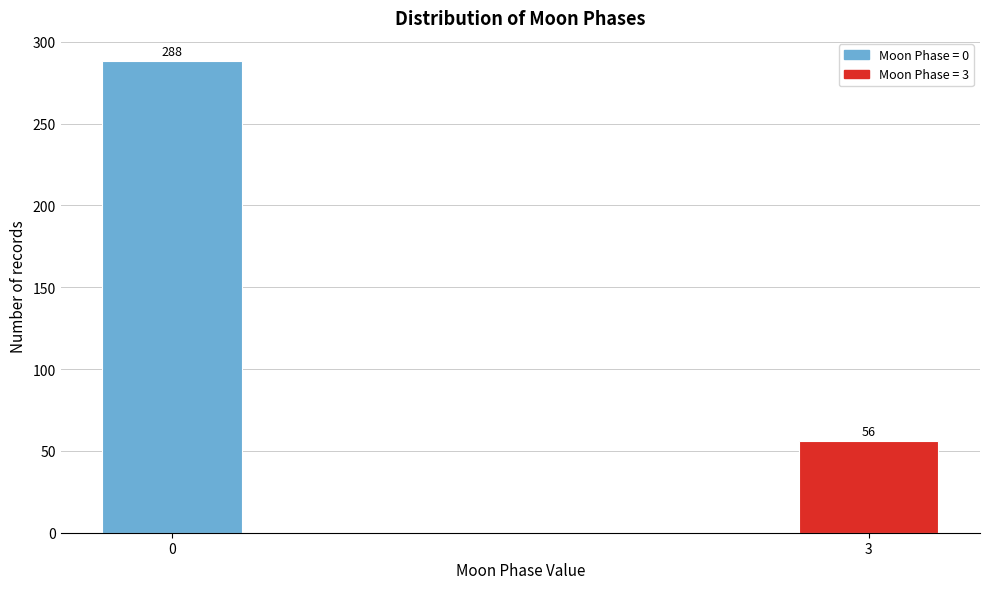

Reading right to left, transcribe all the data shown in this chart.

3=56	0=288